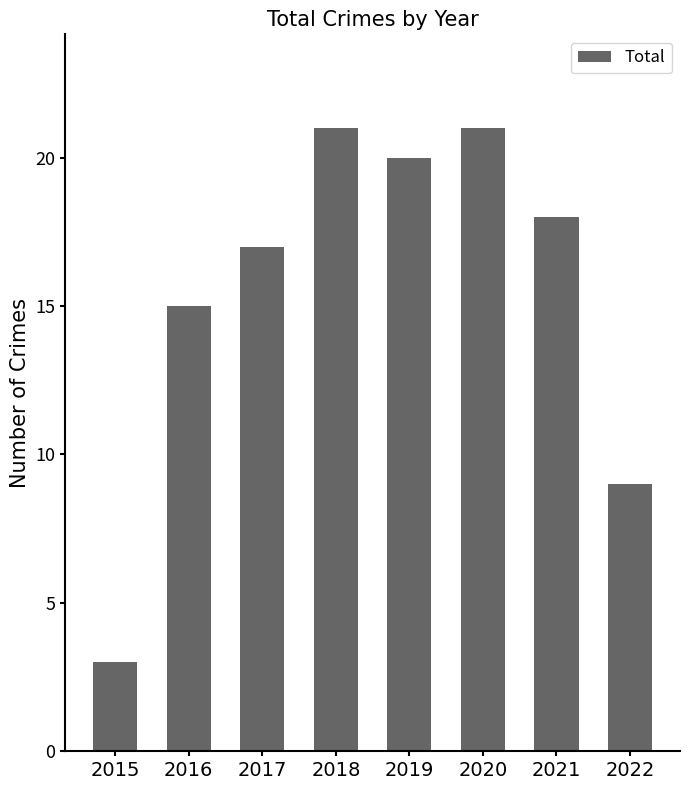

At which label does the data first exceed 18?

2018